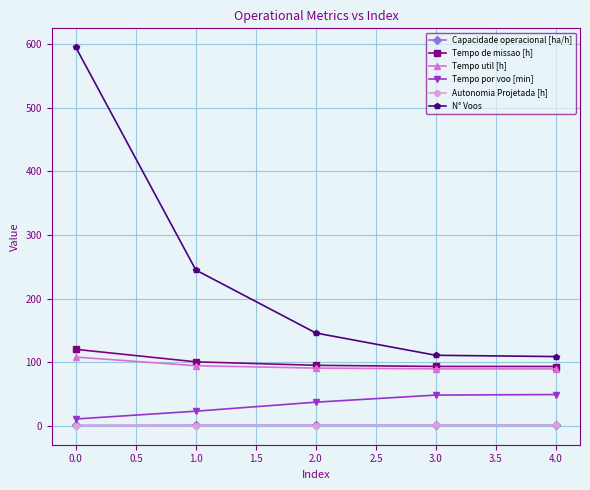

True or false: N° Voos and Autonomia Projetada [h] cross at least once.

False